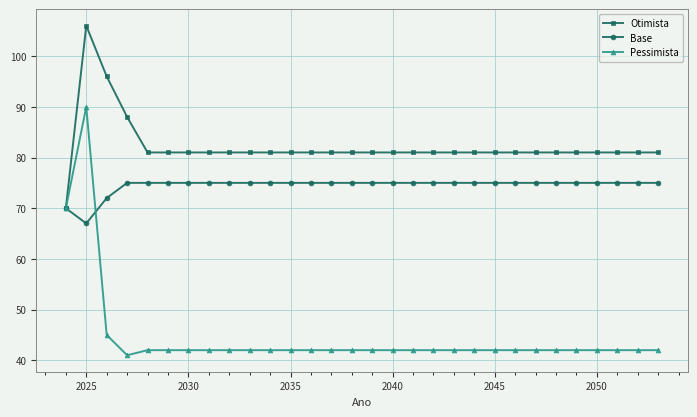

Rank the series by their maximum value, from highest to lowest.

Otimista, Pessimista, Base